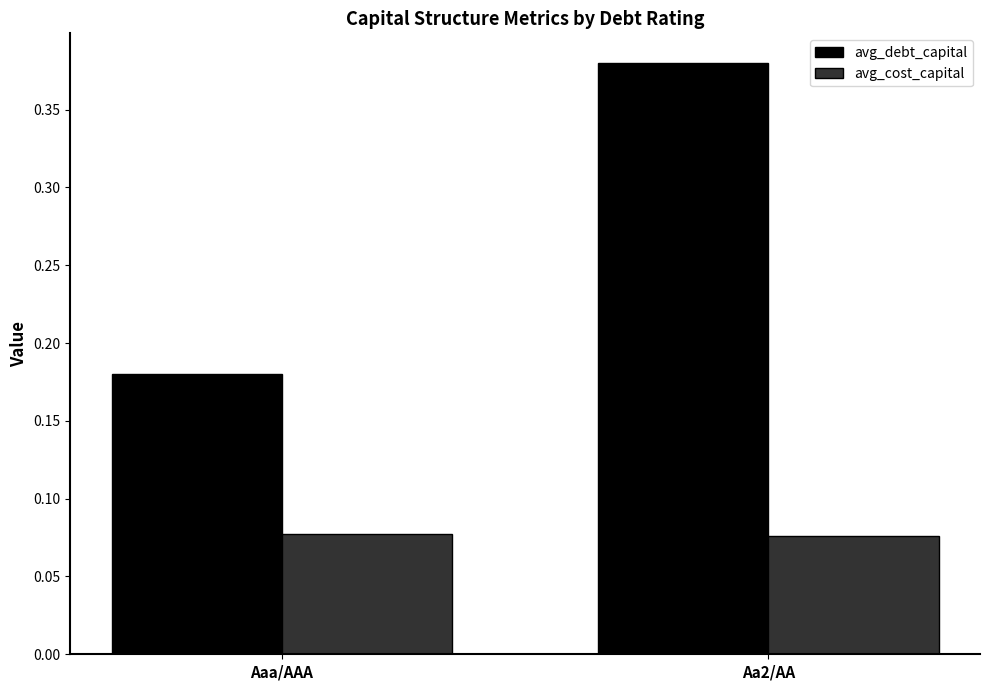

Which category has the highest value in the avg_debt_capital series?

Aa2/AA